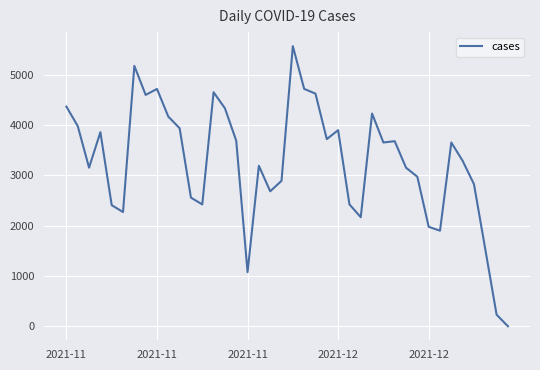

What is the difference between the maximum and minimum values?

5564